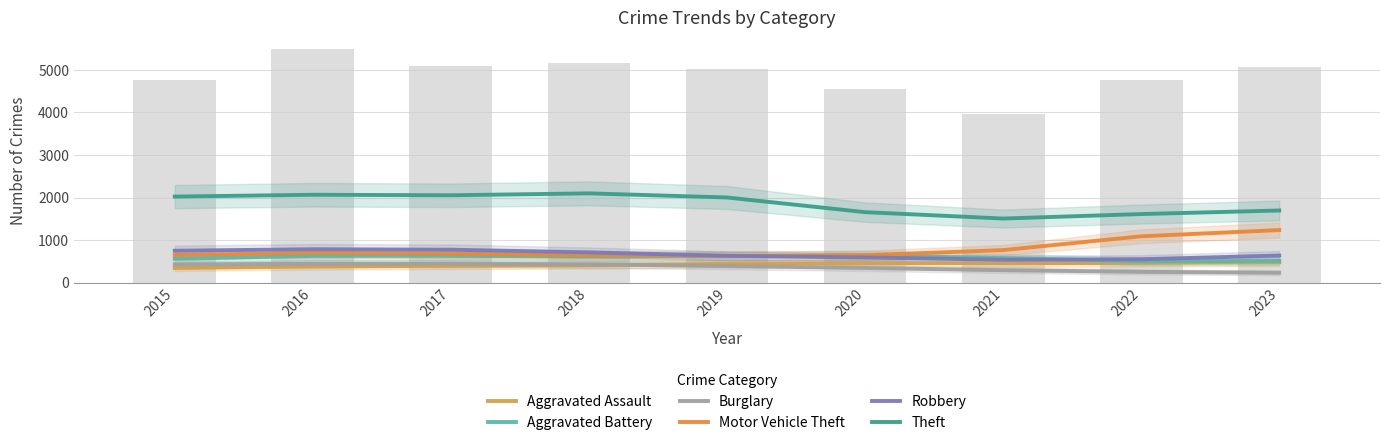

How many data points does each series have?

9